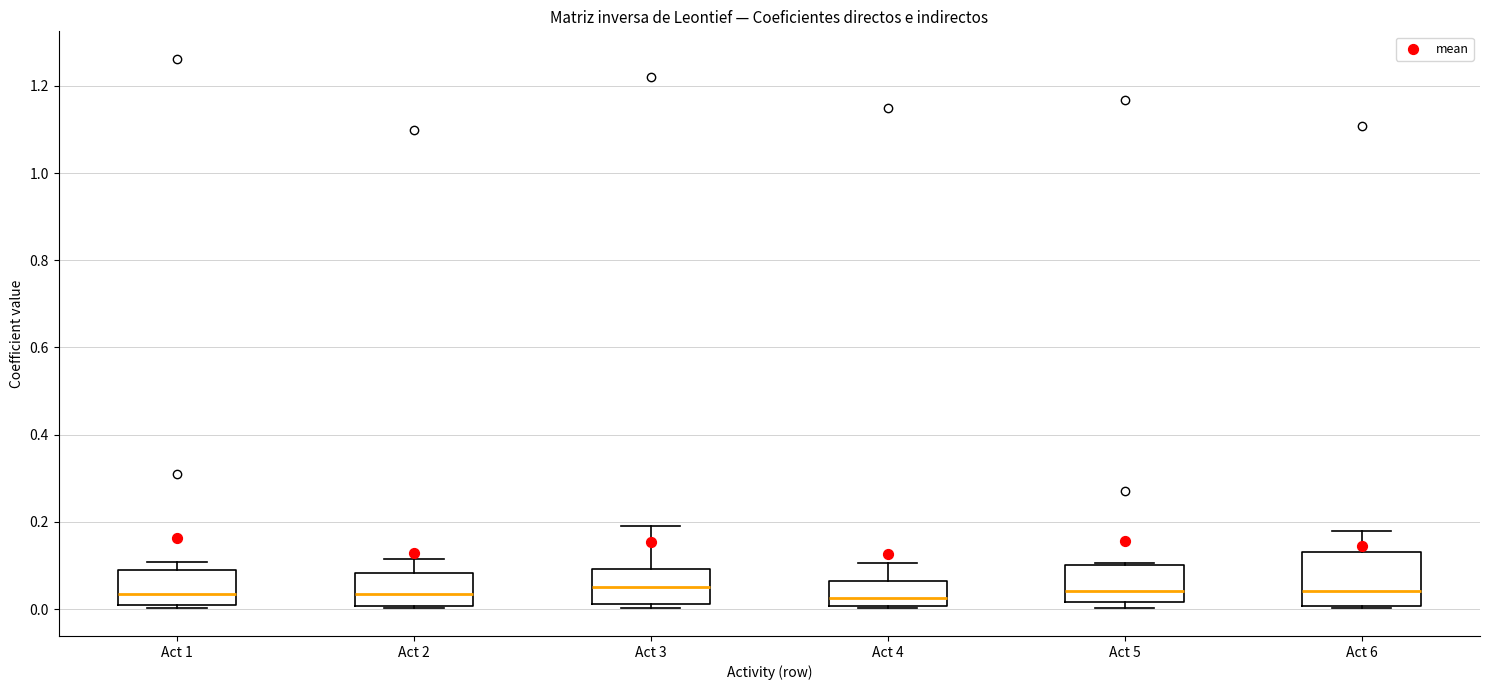

Where is the upper edge of the box for Act 3 on the y-axis? The values are not printed on the chart, so give them approximately, as read against the axis.

0.10